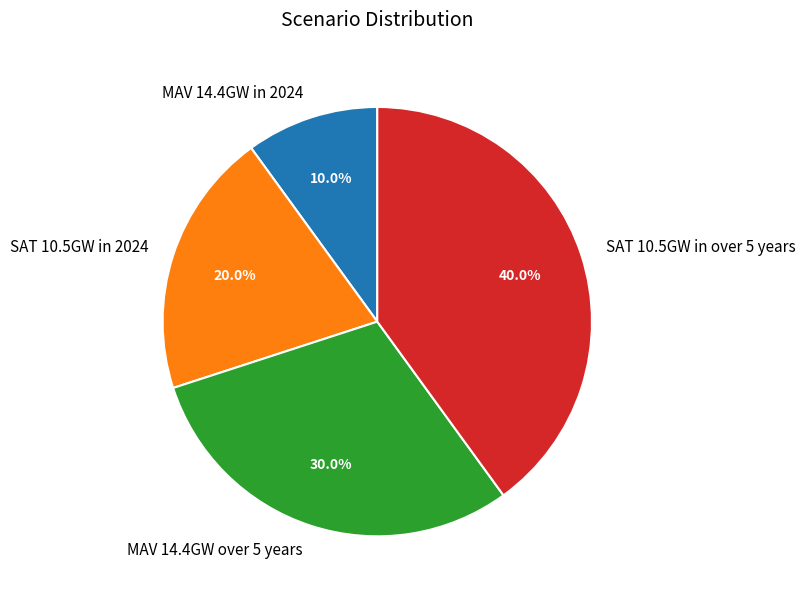

What percentage is the MAV 14.4GW over 5 years slice, to the nearest percent?

30%